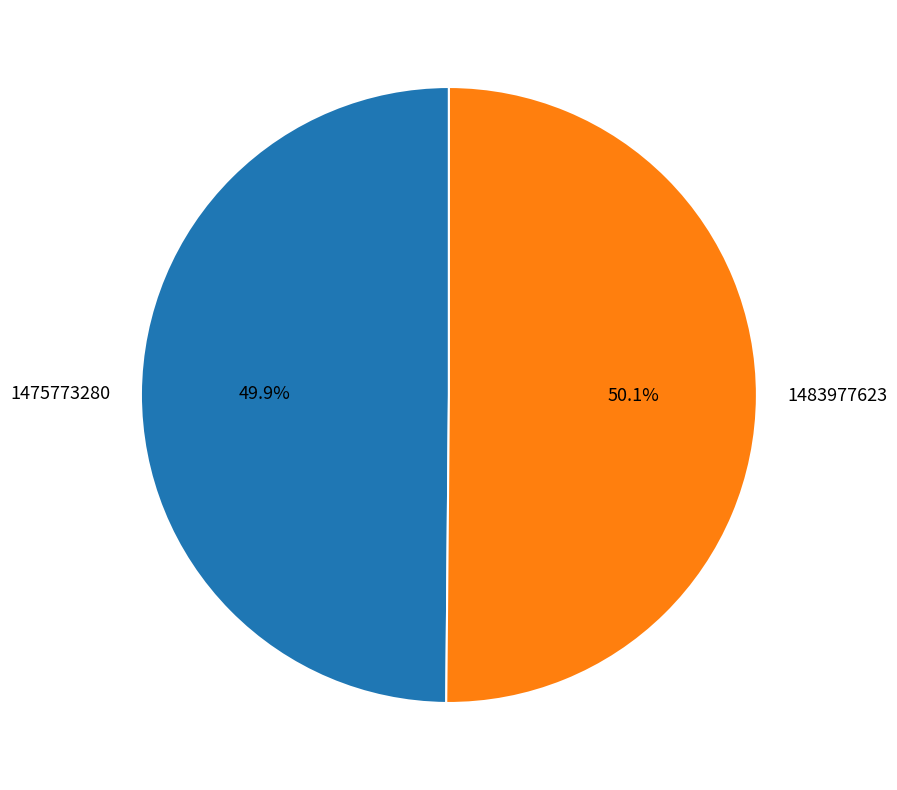

To the nearest percent, what percentage of the pie is 1483977623?

50%